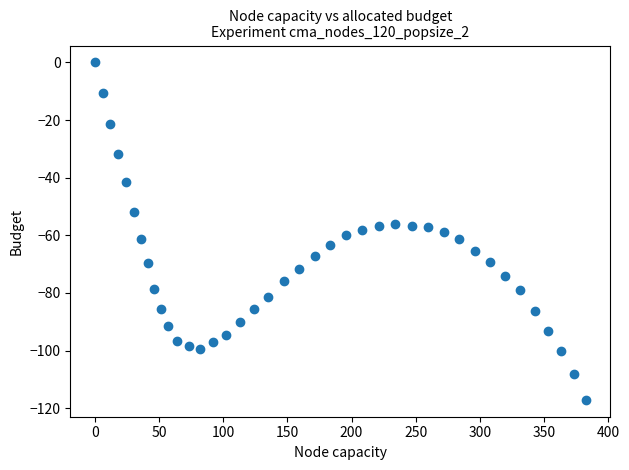

What is the range of Y values (max minus min)?

117.1